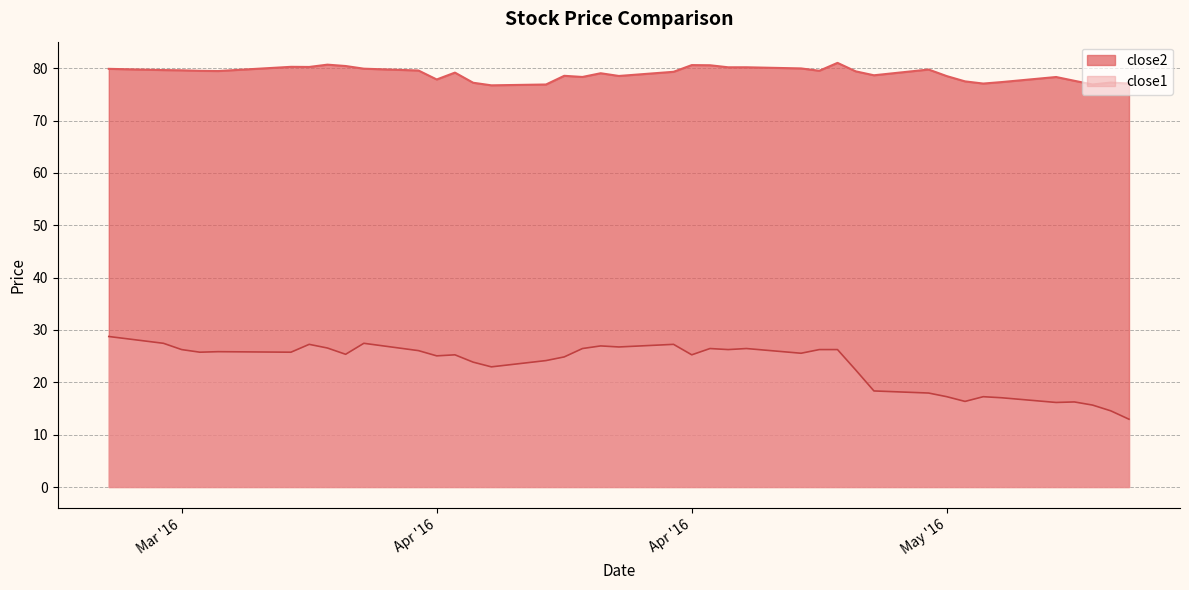

At 2016-04-01, list the series in order from smallest to largest.

close1, close2